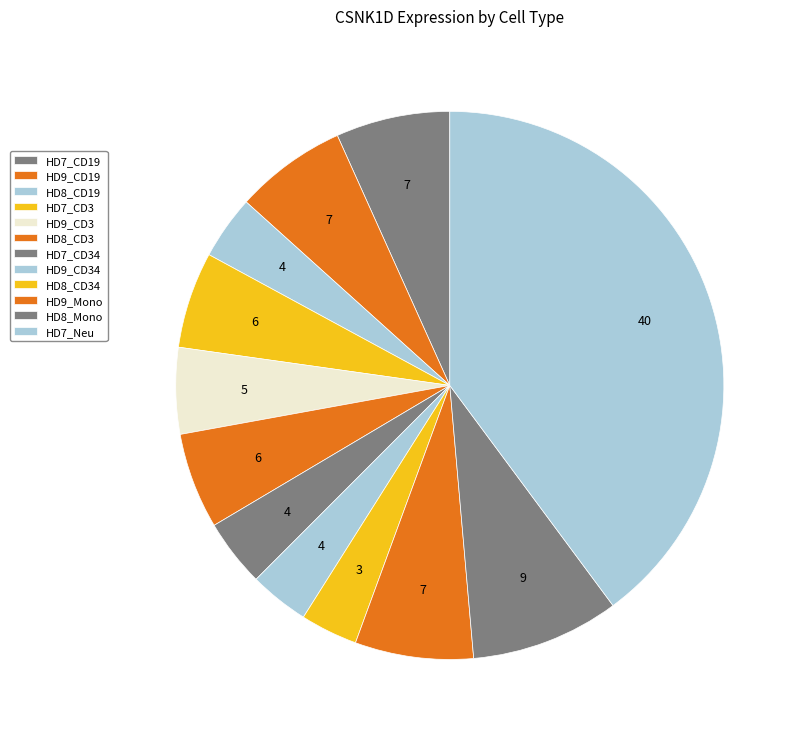

The HD7_CD34 slice represents 18% of the pie. True or false?

False